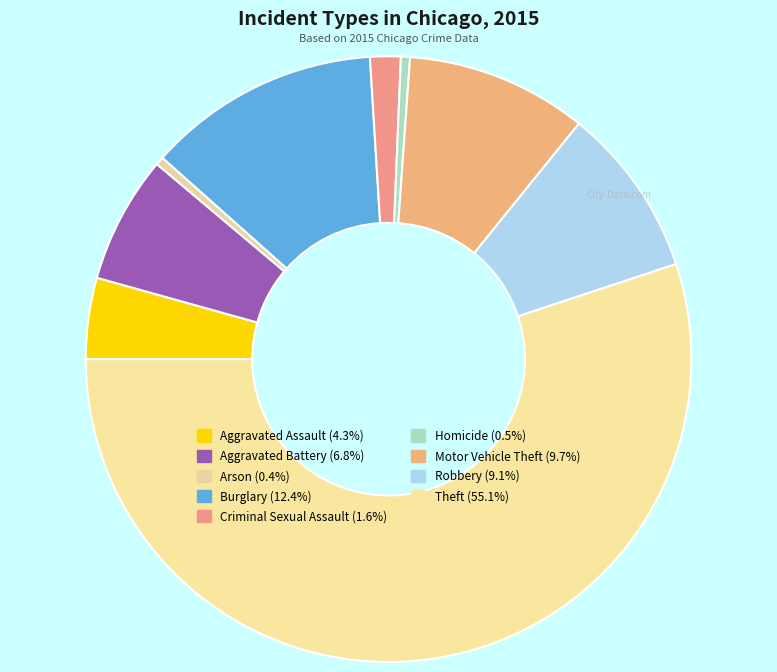

What percentage is the Criminal Sexual Assault slice, to the nearest percent?

2%